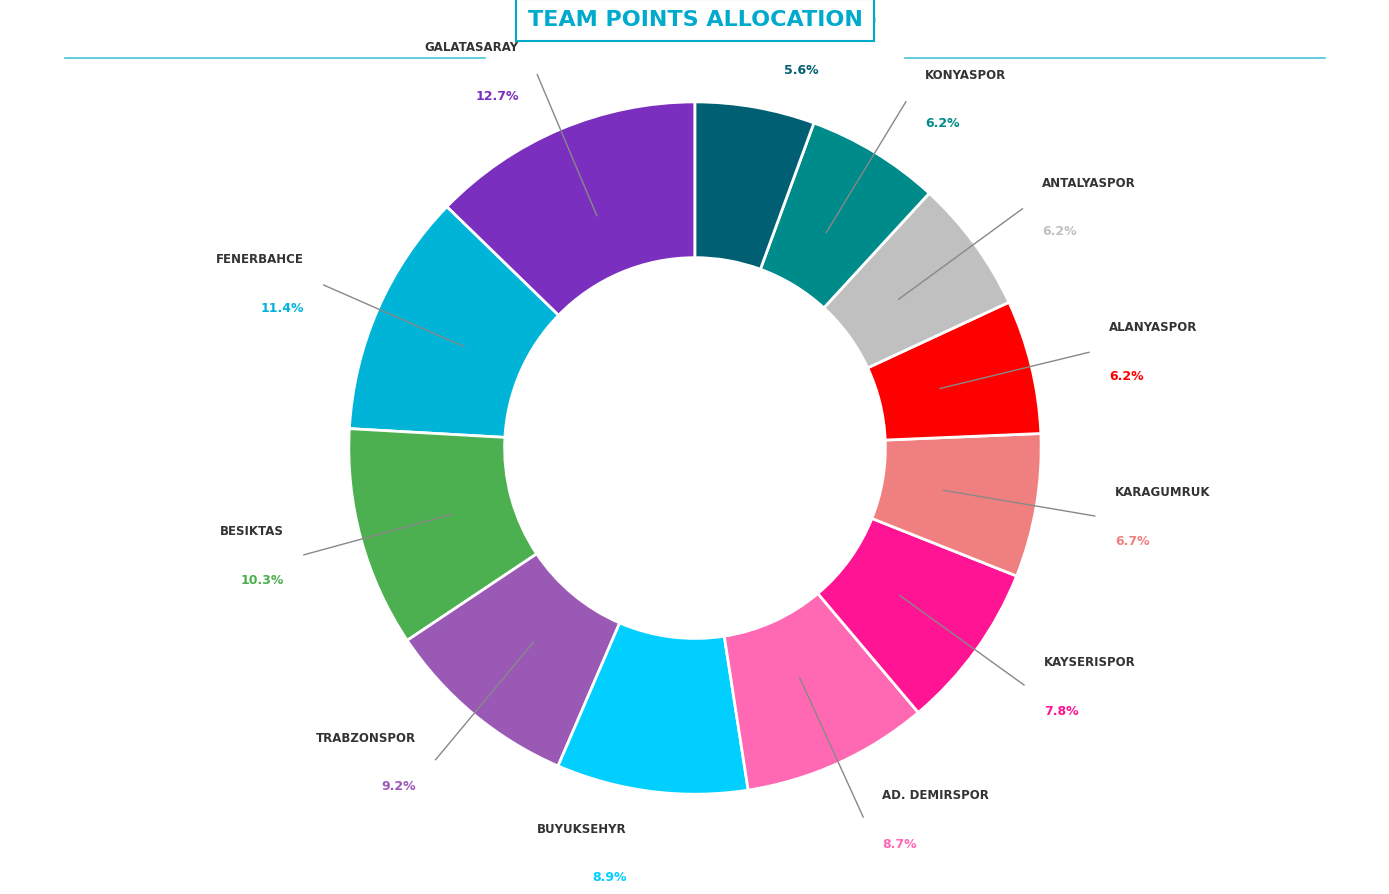

To the nearest percent, what is the average slice percentage?

8%